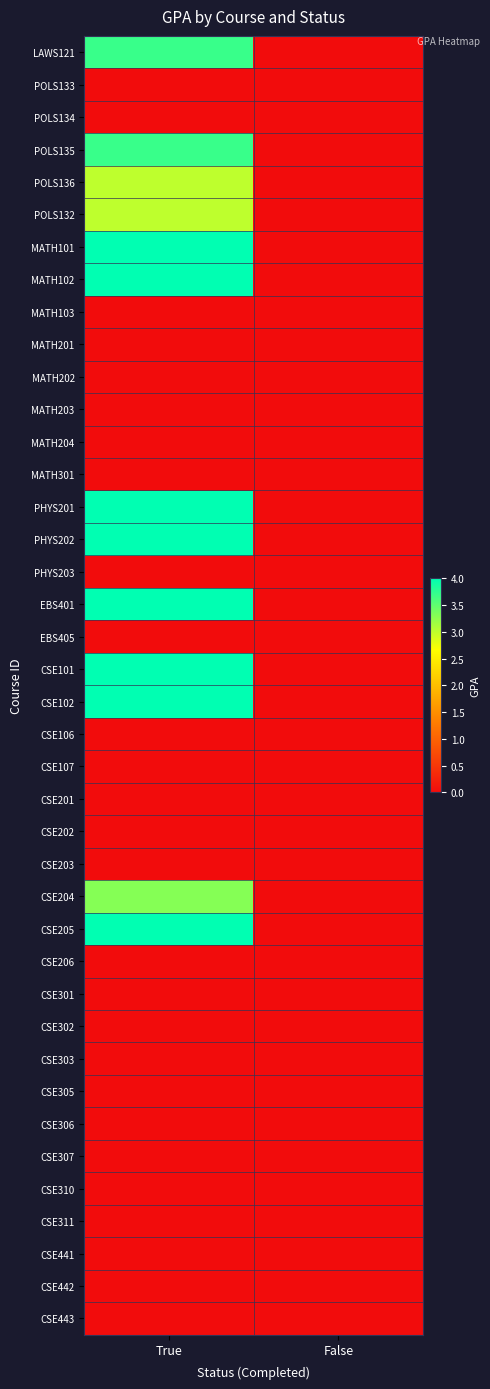

What is the maximum value shown in the chart?

4.0